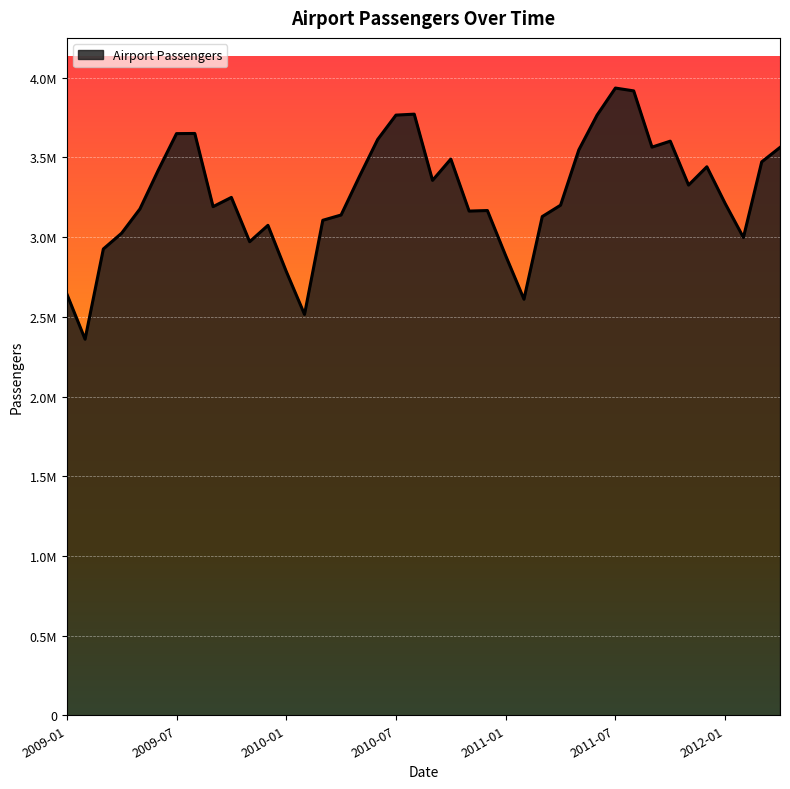

What is the value of the 39th point from the left?

3472440